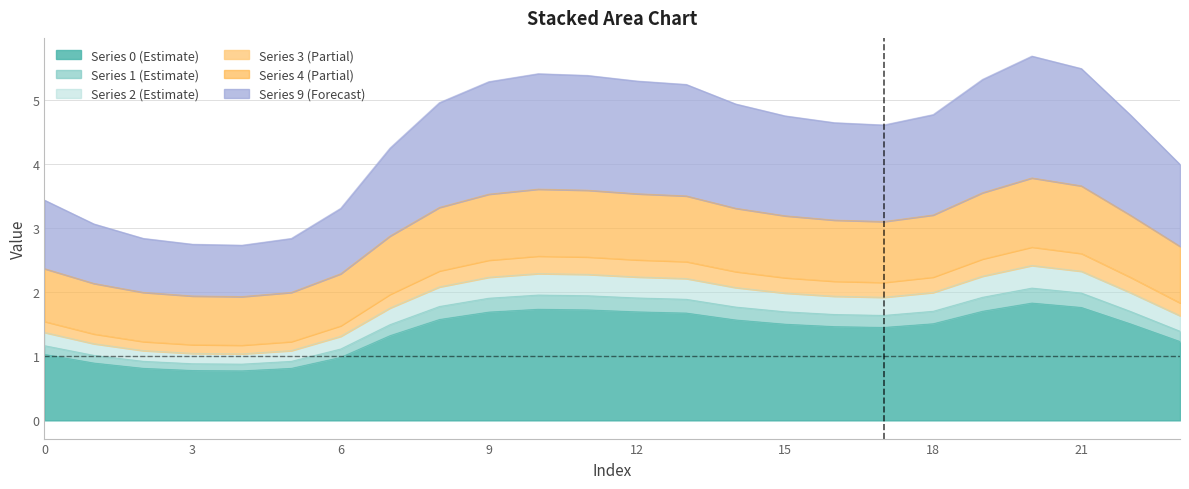

Does the chart have visible grid lines?

Yes